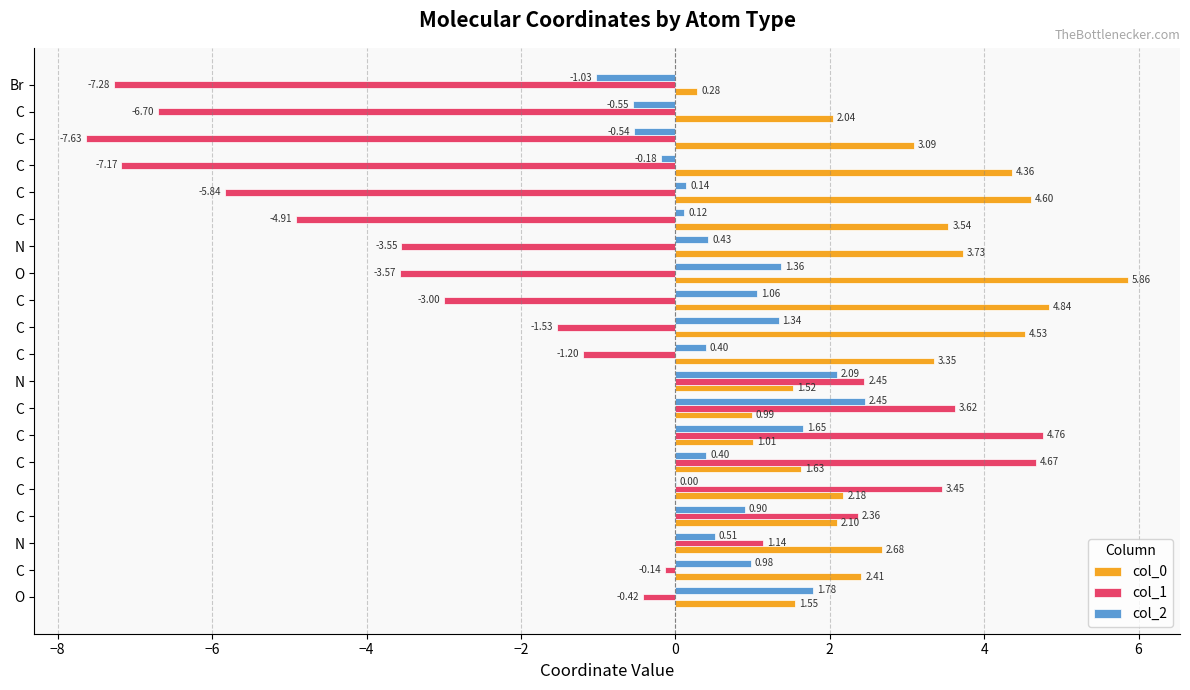

Which series has the largest range (max minus min)?

col_1